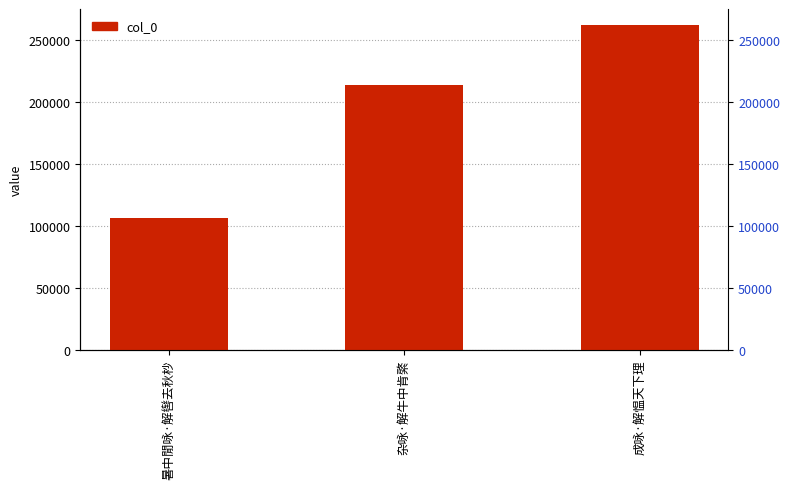

What is the approximate value at 暑中閒咏·解辔去秋杪?

106169